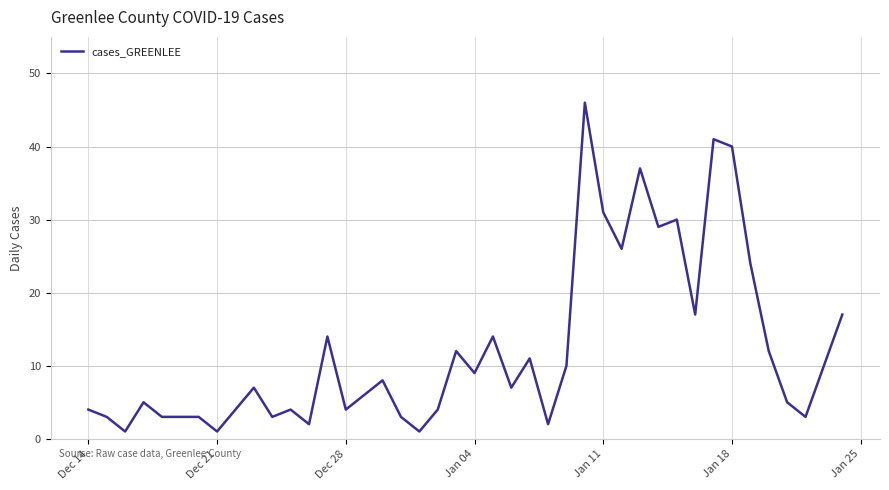

What is the greatest value displayed?

46